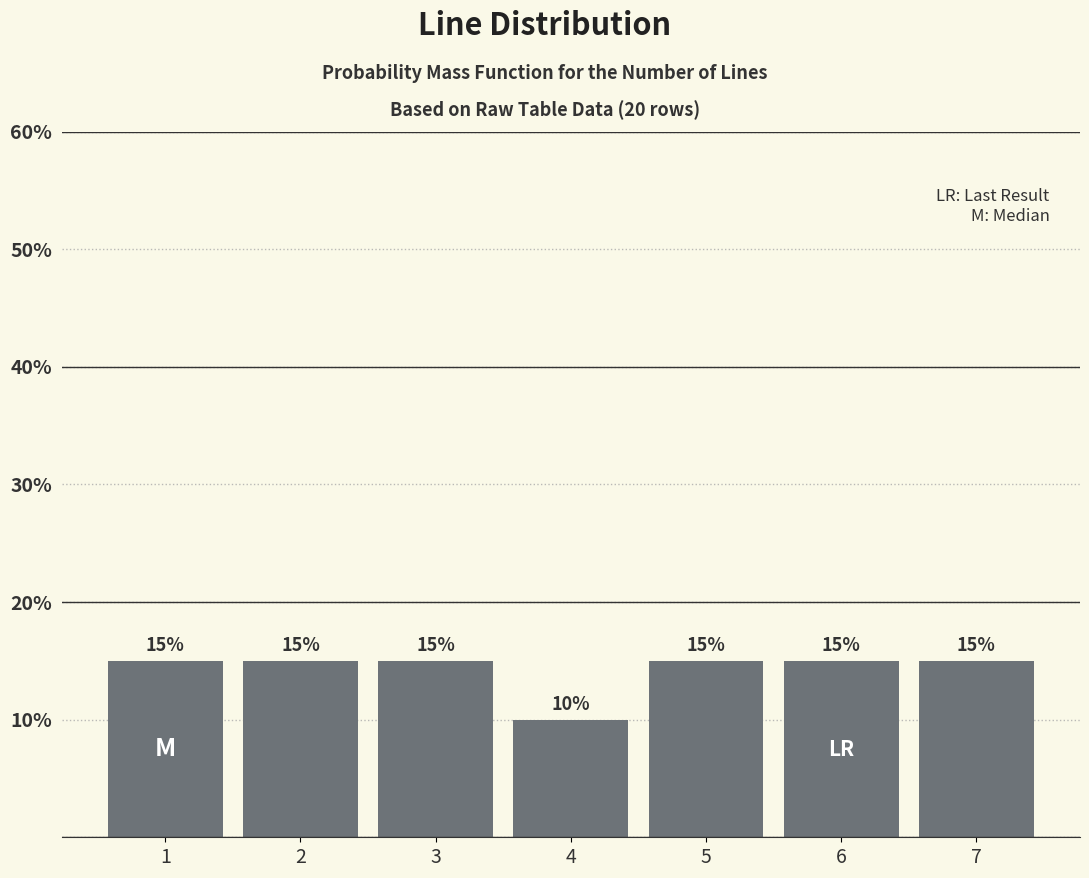

Reading left to right, list all the values displayed in this chart.

1=15	2=15	3=15	4=10	5=15	6=15	7=15